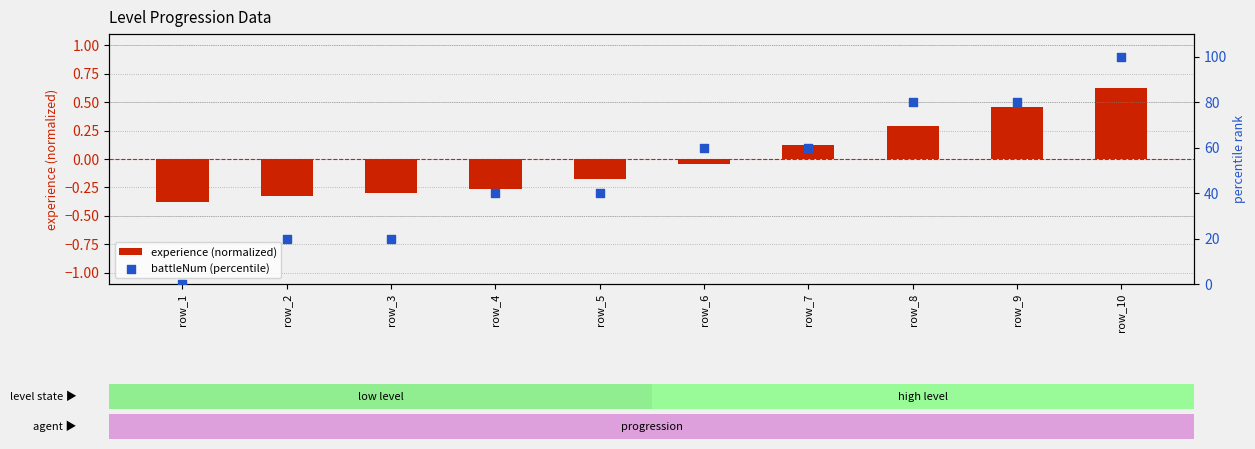

Which series has the widest spread of Y values?

battleNum (percentile)